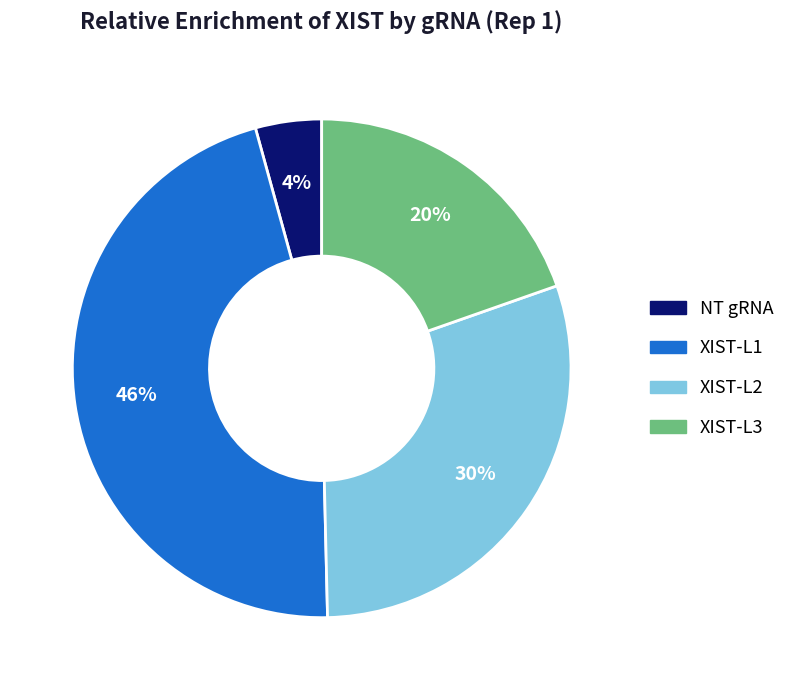

To the nearest percent, what portion does XIST-L1 represent?

46%